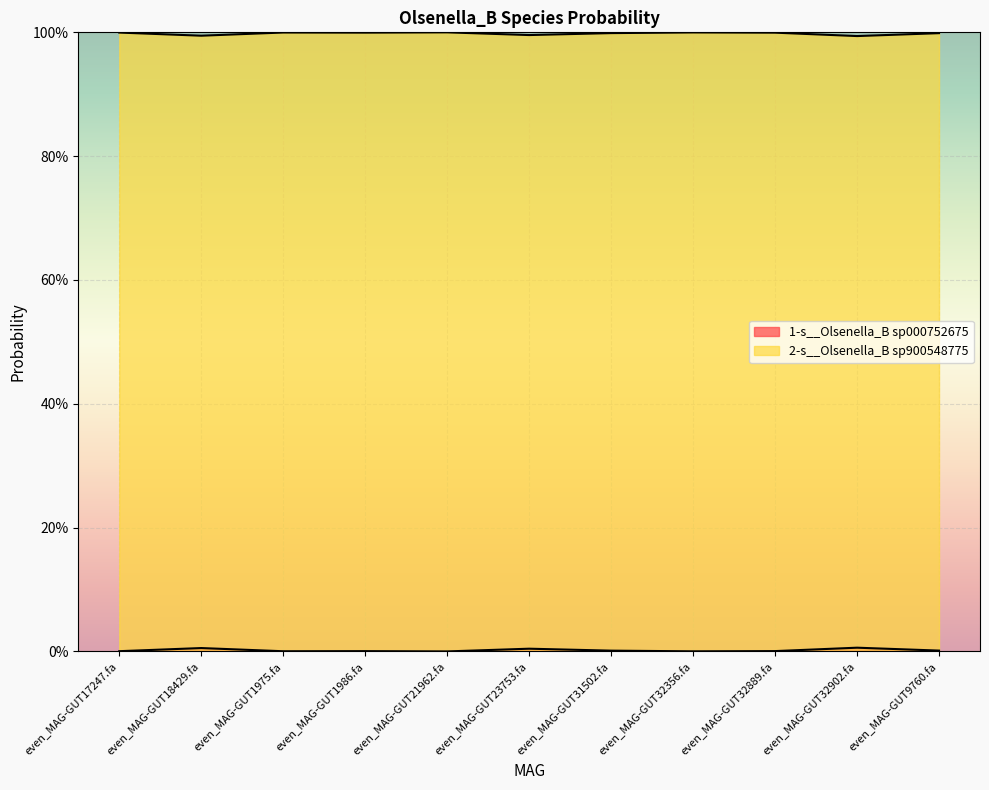

Is the value of 2-s__Olsenella_B sp900548775 at even_MAG-GUT21962.fa greater than the value of 1-s__Olsenella_B sp000752675 at even_MAG-GUT1986.fa?

Yes